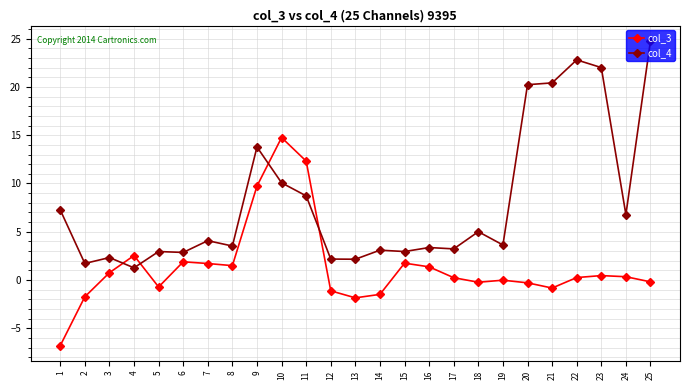

True or false: col_4 has more than 0 interior local peaks.

True